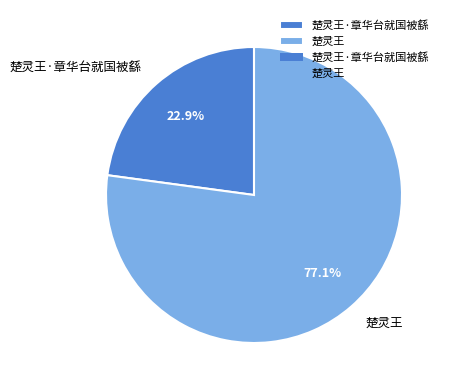

What percentage do 楚灵王·章华台就国被繇 and 楚灵王 together represent?

100.0%